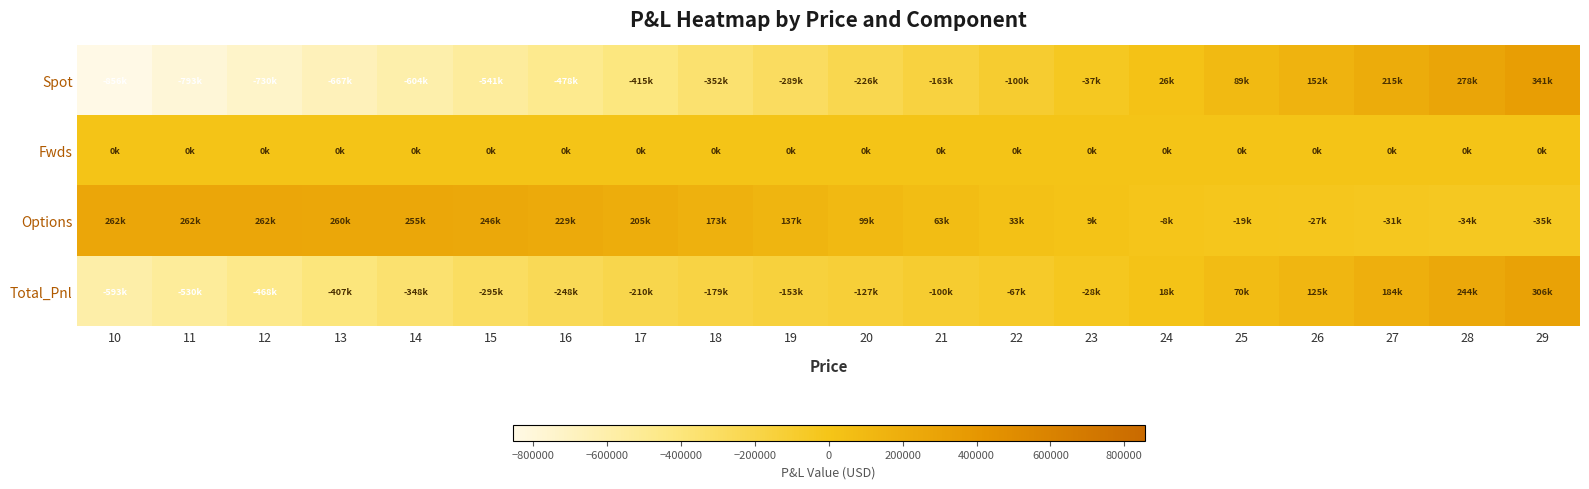

Rank the series by their maximum value, from highest to lowest.

Spot, Total_Pnl, Options, Fwds